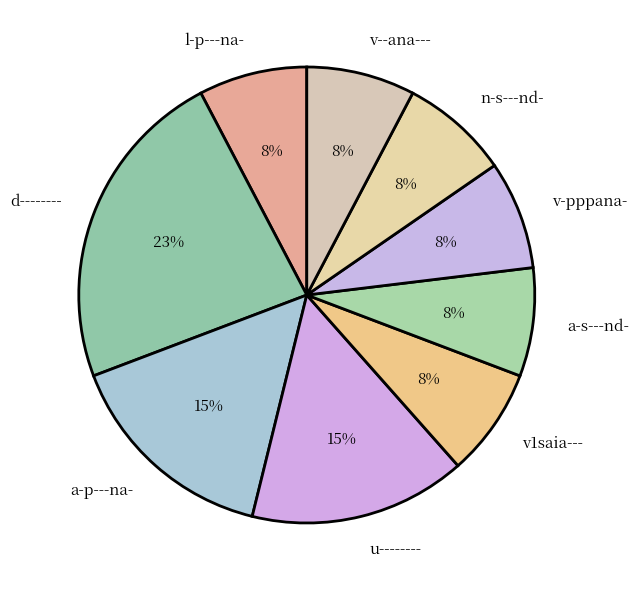

To the nearest percent, what is the average slice percentage?

11%